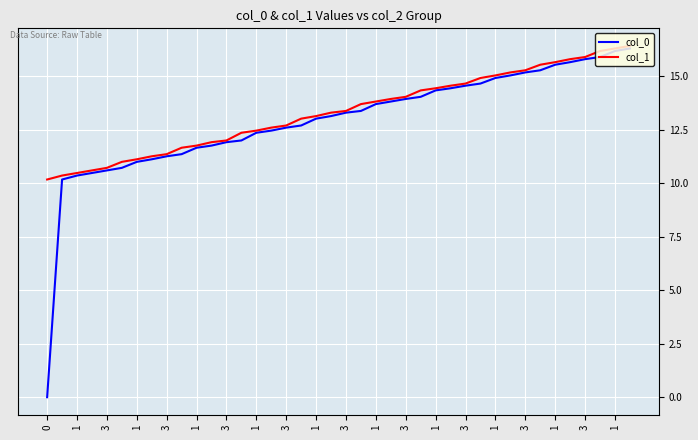

Reading left to right, extract all data points from this chart.

col_0: 0.0	10.2	10.4	10.5	10.6	10.7	11.0	11.1	11.3	11.4	11.7	11.8	11.9	12.0	12.4	12.5	12.6	12.7	13.0	13.1	13.3	13.4	13.7	13.8	13.9	14.0	14.3	14.4	14.6	14.7	14.9	15.0	15.2	15.3	15.5	15.7	15.8	15.9	16.2	16.3
col_1: 10.2	10.4	10.5	10.6	10.7	11.0	11.1	11.3	11.4	11.7	11.8	11.9	12.0	12.4	12.5	12.6	12.7	13.0	13.1	13.3	13.4	13.7	13.8	13.9	14.0	14.3	14.4	14.6	14.7	14.9	15.0	15.2	15.3	15.5	15.7	15.8	15.9	16.2	16.3	16.4